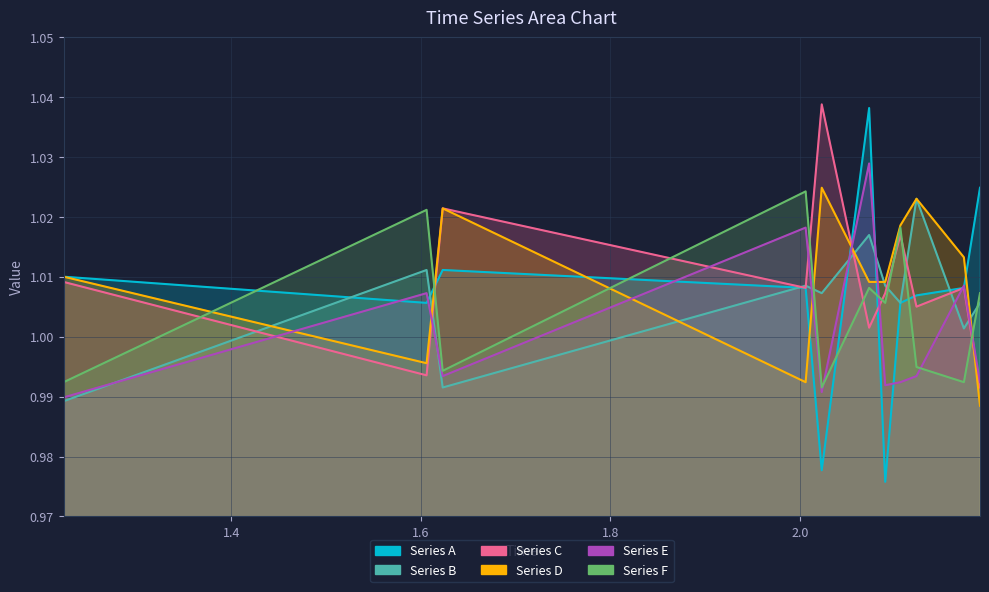

What value does the Series F series have at 1.623?

1.0